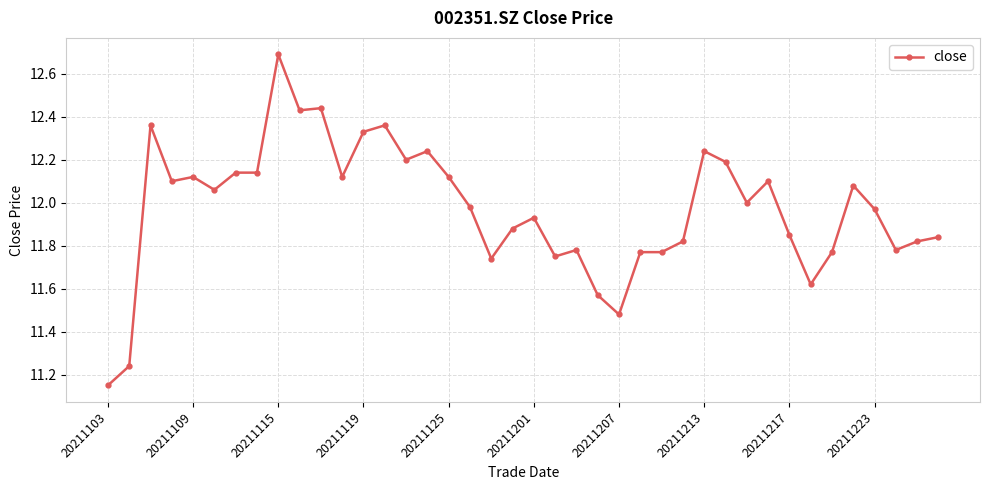

What is the difference between the maximum and minimum values?

1.5